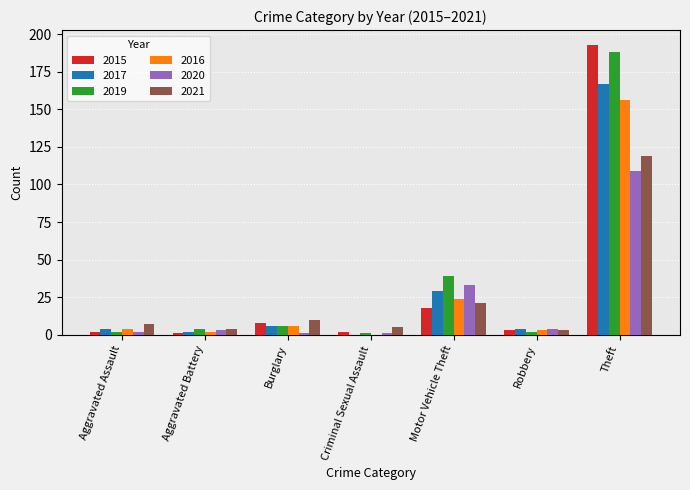

The value of 2021 at Criminal Sexual Assault is 5. True or false?

True